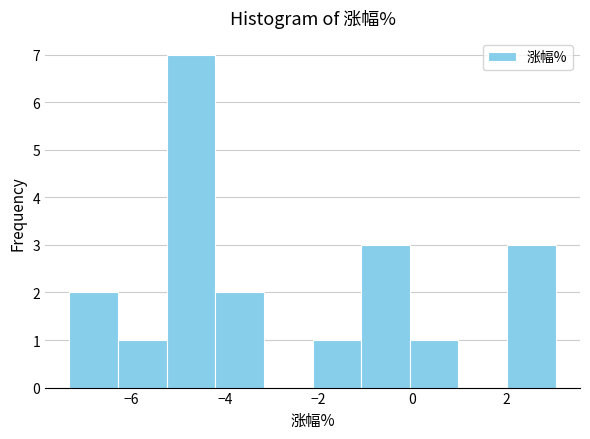

What is the height of the bar covering 2.0 to 3.0 on the x-axis? Neither the bar edges nor the heights are printed on the chart, so give them approximately, as read against the axes.

3